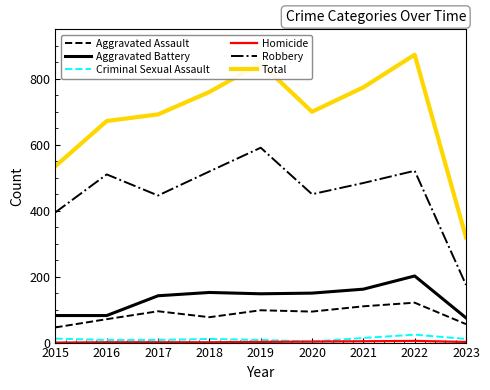

The Criminal Sexual Assault series shows 8 at 2017. True or false?

True